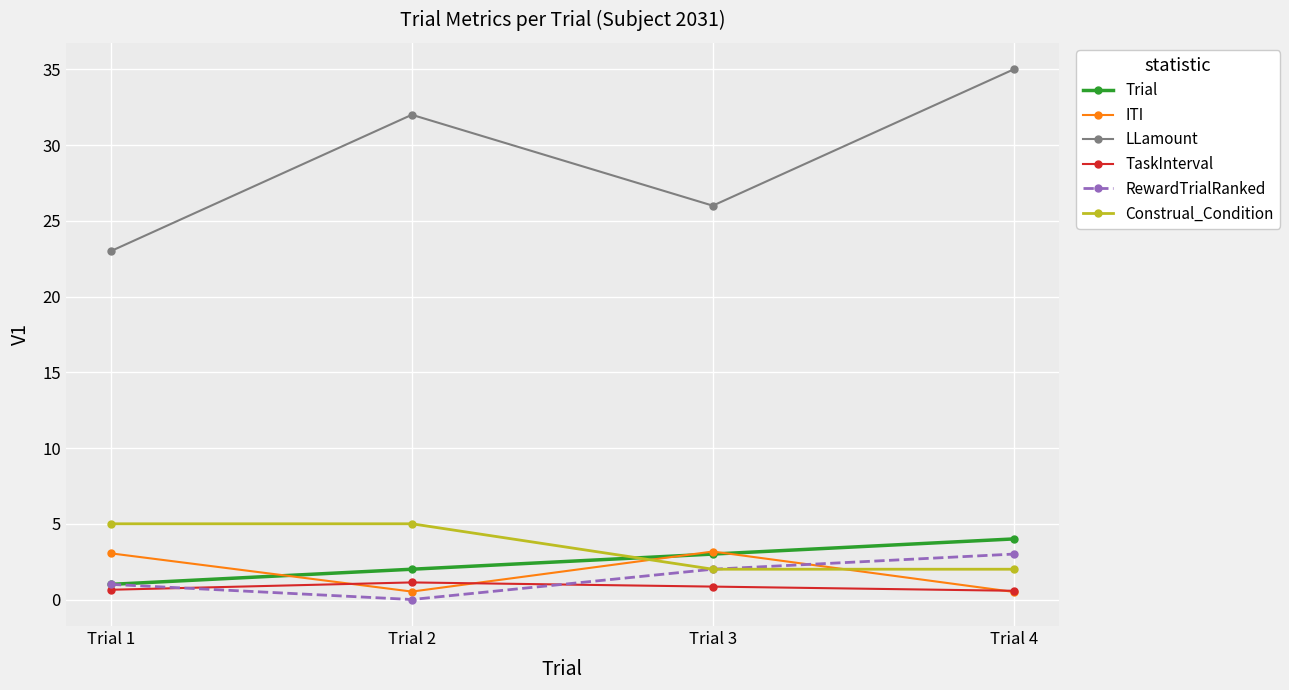

True or false: Trial and Construal_Condition cross at least once.

True